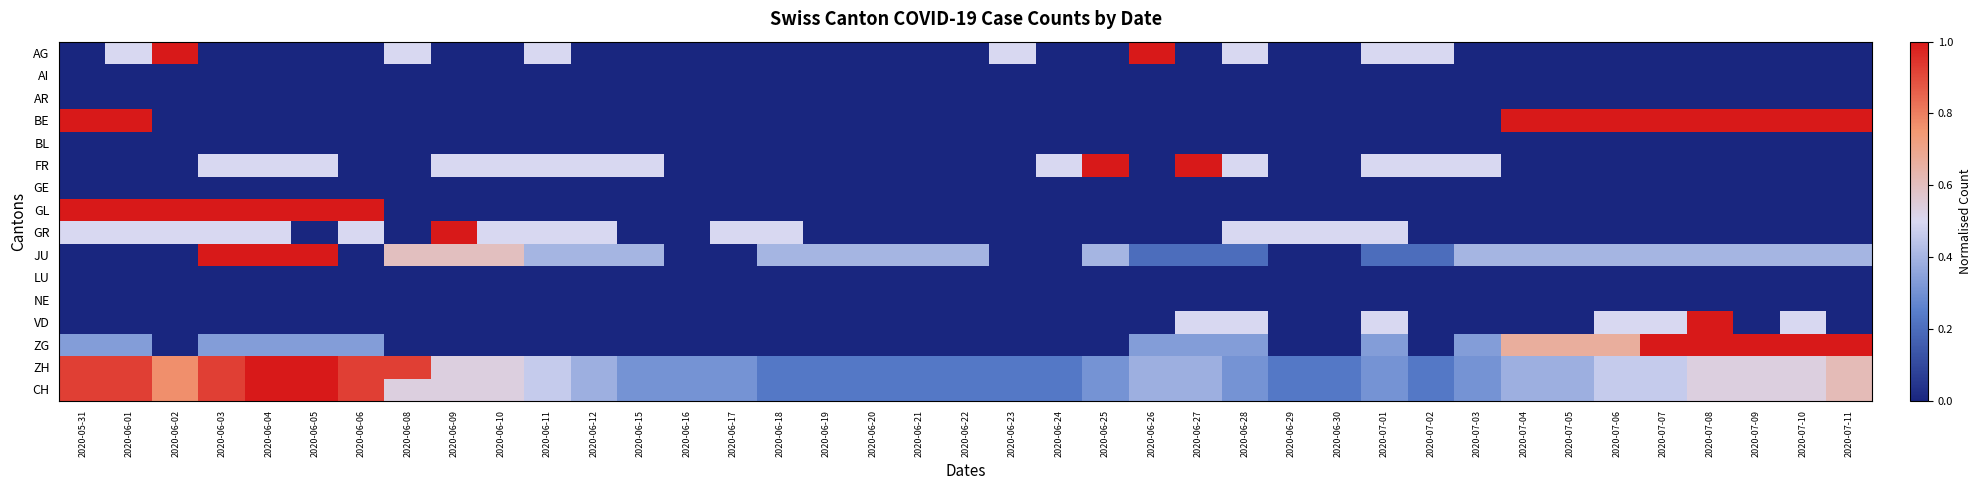

Reading left to right, transcribe all the data shown in this chart.

AG: 2020-05-31=0.0	2020-06-01=0.5	2020-06-02=1.0	2020-06-03=0.0	2020-06-04=0.0	2020-06-05=0.0	2020-06-06=0.0	2020-06-08=0.5	2020-06-09=0.0	2020-06-10=0.0	2020-06-11=0.5	2020-06-12=0.0	2020-06-15=0.0	2020-06-16=0.0	2020-06-17=0.0	2020-06-18=0.0	2020-06-19=0.0	2020-06-20=0.0	2020-06-21=0.0	2020-06-22=0.0	2020-06-23=0.5	2020-06-24=0.0	2020-06-25=0.0	2020-06-26=1.0	2020-06-27=0.0	2020-06-28=0.5	2020-06-29=0.0	2020-06-30=0.0	2020-07-01=0.5	2020-07-02=0.5	2020-07-03=0.0	2020-07-04=0.0	2020-07-05=0.0	2020-07-06=0.0	2020-07-07=0.0	2020-07-08=0.0	2020-07-09=0.0	2020-07-10=0.0	2020-07-11=0.0
AI: 2020-05-31=0.0	2020-06-01=0.0	2020-06-02=0.0	2020-06-03=0.0	2020-06-04=0.0	2020-06-05=0.0	2020-06-06=0.0	2020-06-08=0.0	2020-06-09=0.0	2020-06-10=0.0	2020-06-11=0.0	2020-06-12=0.0	2020-06-15=0.0	2020-06-16=0.0	2020-06-17=0.0	2020-06-18=0.0	2020-06-19=0.0	2020-06-20=0.0	2020-06-21=0.0	2020-06-22=0.0	2020-06-23=0.0	2020-06-24=0.0	2020-06-25=0.0	2020-06-26=0.0	2020-06-27=0.0	2020-06-28=0.0	2020-06-29=0.0	2020-06-30=0.0	2020-07-01=0.0	2020-07-02=0.0	2020-07-03=0.0	2020-07-04=0.0	2020-07-05=0.0	2020-07-06=0.0	2020-07-07=0.0	2020-07-08=0.0	2020-07-09=0.0	2020-07-10=0.0	2020-07-11=0.0
AR: 2020-05-31=0.0	2020-06-01=0.0	2020-06-02=0.0	2020-06-03=0.0	2020-06-04=0.0	2020-06-05=0.0	2020-06-06=0.0	2020-06-08=0.0	2020-06-09=0.0	2020-06-10=0.0	2020-06-11=0.0	2020-06-12=0.0	2020-06-15=0.0	2020-06-16=0.0	2020-06-17=0.0	2020-06-18=0.0	2020-06-19=0.0	2020-06-20=0.0	2020-06-21=0.0	2020-06-22=0.0	2020-06-23=0.0	2020-06-24=0.0	2020-06-25=0.0	2020-06-26=0.0	2020-06-27=0.0	2020-06-28=0.0	2020-06-29=0.0	2020-06-30=0.0	2020-07-01=0.0	2020-07-02=0.0	2020-07-03=0.0	2020-07-04=0.0	2020-07-05=0.0	2020-07-06=0.0	2020-07-07=0.0	2020-07-08=0.0	2020-07-09=0.0	2020-07-10=0.0	2020-07-11=0.0
BE: 2020-05-31=1.0	2020-06-01=1.0	2020-06-02=0.0	2020-06-03=0.0	2020-06-04=0.0	2020-06-05=0.0	2020-06-06=0.0	2020-06-08=0.0	2020-06-09=0.0	2020-06-10=0.0	2020-06-11=0.0	2020-06-12=0.0	2020-06-15=0.0	2020-06-16=0.0	2020-06-17=0.0	2020-06-18=0.0	2020-06-19=0.0	2020-06-20=0.0	2020-06-21=0.0	2020-06-22=0.0	2020-06-23=0.0	2020-06-24=0.0	2020-06-25=0.0	2020-06-26=0.0	2020-06-27=0.0	2020-06-28=0.0	2020-06-29=0.0	2020-06-30=0.0	2020-07-01=0.0	2020-07-02=0.0	2020-07-03=0.0	2020-07-04=1.0	2020-07-05=1.0	2020-07-06=1.0	2020-07-07=1.0	2020-07-08=1.0	2020-07-09=1.0	2020-07-10=1.0	2020-07-11=1.0
BL: 2020-05-31=0.0	2020-06-01=0.0	2020-06-02=0.0	2020-06-03=0.0	2020-06-04=0.0	2020-06-05=0.0	2020-06-06=0.0	2020-06-08=0.0	2020-06-09=0.0	2020-06-10=0.0	2020-06-11=0.0	2020-06-12=0.0	2020-06-15=0.0	2020-06-16=0.0	2020-06-17=0.0	2020-06-18=0.0	2020-06-19=0.0	2020-06-20=0.0	2020-06-21=0.0	2020-06-22=0.0	2020-06-23=0.0	2020-06-24=0.0	2020-06-25=0.0	2020-06-26=0.0	2020-06-27=0.0	2020-06-28=0.0	2020-06-29=0.0	2020-06-30=0.0	2020-07-01=0.0	2020-07-02=0.0	2020-07-03=0.0	2020-07-04=0.0	2020-07-05=0.0	2020-07-06=0.0	2020-07-07=0.0	2020-07-08=0.0	2020-07-09=0.0	2020-07-10=0.0	2020-07-11=0.0
FR: 2020-05-31=0.0	2020-06-01=0.0	2020-06-02=0.0	2020-06-03=0.5	2020-06-04=0.5	2020-06-05=0.5	2020-06-06=0.0	2020-06-08=0.0	2020-06-09=0.5	2020-06-10=0.5	2020-06-11=0.5	2020-06-12=0.5	2020-06-15=0.5	2020-06-16=0.0	2020-06-17=0.0	2020-06-18=0.0	2020-06-19=0.0	2020-06-20=0.0	2020-06-21=0.0	2020-06-22=0.0	2020-06-23=0.0	2020-06-24=0.5	2020-06-25=1.0	2020-06-26=0.0	2020-06-27=1.0	2020-06-28=0.5	2020-06-29=0.0	2020-06-30=0.0	2020-07-01=0.5	2020-07-02=0.5	2020-07-03=0.5	2020-07-04=0.0	2020-07-05=0.0	2020-07-06=0.0	2020-07-07=0.0	2020-07-08=0.0	2020-07-09=0.0	2020-07-10=0.0	2020-07-11=0.0
GE: 2020-05-31=0.0	2020-06-01=0.0	2020-06-02=0.0	2020-06-03=0.0	2020-06-04=0.0	2020-06-05=0.0	2020-06-06=0.0	2020-06-08=0.0	2020-06-09=0.0	2020-06-10=0.0	2020-06-11=0.0	2020-06-12=0.0	2020-06-15=0.0	2020-06-16=0.0	2020-06-17=0.0	2020-06-18=0.0	2020-06-19=0.0	2020-06-20=0.0	2020-06-21=0.0	2020-06-22=0.0	2020-06-23=0.0	2020-06-24=0.0	2020-06-25=0.0	2020-06-26=0.0	2020-06-27=0.0	2020-06-28=0.0	2020-06-29=0.0	2020-06-30=0.0	2020-07-01=0.0	2020-07-02=0.0	2020-07-03=0.0	2020-07-04=0.0	2020-07-05=0.0	2020-07-06=0.0	2020-07-07=0.0	2020-07-08=0.0	2020-07-09=0.0	2020-07-10=0.0	2020-07-11=0.0
GL: 2020-05-31=1.0	2020-06-01=1.0	2020-06-02=1.0	2020-06-03=1.0	2020-06-04=1.0	2020-06-05=1.0	2020-06-06=1.0	2020-06-08=0.0	2020-06-09=0.0	2020-06-10=0.0	2020-06-11=0.0	2020-06-12=0.0	2020-06-15=0.0	2020-06-16=0.0	2020-06-17=0.0	2020-06-18=0.0	2020-06-19=0.0	2020-06-20=0.0	2020-06-21=0.0	2020-06-22=0.0	2020-06-23=0.0	2020-06-24=0.0	2020-06-25=0.0	2020-06-26=0.0	2020-06-27=0.0	2020-06-28=0.0	2020-06-29=0.0	2020-06-30=0.0	2020-07-01=0.0	2020-07-02=0.0	2020-07-03=0.0	2020-07-04=0.0	2020-07-05=0.0	2020-07-06=0.0	2020-07-07=0.0	2020-07-08=0.0	2020-07-09=0.0	2020-07-10=0.0	2020-07-11=0.0
GR: 2020-05-31=0.5	2020-06-01=0.5	2020-06-02=0.5	2020-06-03=0.5	2020-06-04=0.5	2020-06-05=0.0	2020-06-06=0.5	2020-06-08=0.0	2020-06-09=1.0	2020-06-10=0.5	2020-06-11=0.5	2020-06-12=0.5	2020-06-15=0.0	2020-06-16=0.0	2020-06-17=0.5	2020-06-18=0.5	2020-06-19=0.0	2020-06-20=0.0	2020-06-21=0.0	2020-06-22=0.0	2020-06-23=0.0	2020-06-24=0.0	2020-06-25=0.0	2020-06-26=0.0	2020-06-27=0.0	2020-06-28=0.5	2020-06-29=0.5	2020-06-30=0.5	2020-07-01=0.5	2020-07-02=0.0	2020-07-03=0.0	2020-07-04=0.0	2020-07-05=0.0	2020-07-06=0.0	2020-07-07=0.0	2020-07-08=0.0	2020-07-09=0.0	2020-07-10=0.0	2020-07-11=0.0
JU: 2020-05-31=0.0	2020-06-01=0.0	2020-06-02=0.0	2020-06-03=1.0	2020-06-04=1.0	2020-06-05=1.0	2020-06-06=0.0	2020-06-08=0.6	2020-06-09=0.6	2020-06-10=0.6	2020-06-11=0.4	2020-06-12=0.4	2020-06-15=0.4	2020-06-16=0.0	2020-06-17=0.0	2020-06-18=0.4	2020-06-19=0.4	2020-06-20=0.4	2020-06-21=0.4	2020-06-22=0.4	2020-06-23=0.0	2020-06-24=0.0	2020-06-25=0.4	2020-06-26=0.2	2020-06-27=0.2	2020-06-28=0.2	2020-06-29=0.0	2020-06-30=0.0	2020-07-01=0.2	2020-07-02=0.2	2020-07-03=0.4	2020-07-04=0.4	2020-07-05=0.4	2020-07-06=0.4	2020-07-07=0.4	2020-07-08=0.4	2020-07-09=0.4	2020-07-10=0.4	2020-07-11=0.4
LU: 2020-05-31=0.0	2020-06-01=0.0	2020-06-02=0.0	2020-06-03=0.0	2020-06-04=0.0	2020-06-05=0.0	2020-06-06=0.0	2020-06-08=0.0	2020-06-09=0.0	2020-06-10=0.0	2020-06-11=0.0	2020-06-12=0.0	2020-06-15=0.0	2020-06-16=0.0	2020-06-17=0.0	2020-06-18=0.0	2020-06-19=0.0	2020-06-20=0.0	2020-06-21=0.0	2020-06-22=0.0	2020-06-23=0.0	2020-06-24=0.0	2020-06-25=0.0	2020-06-26=0.0	2020-06-27=0.0	2020-06-28=0.0	2020-06-29=0.0	2020-06-30=0.0	2020-07-01=0.0	2020-07-02=0.0	2020-07-03=0.0	2020-07-04=0.0	2020-07-05=0.0	2020-07-06=0.0	2020-07-07=0.0	2020-07-08=0.0	2020-07-09=0.0	2020-07-10=0.0	2020-07-11=0.0
NE: 2020-05-31=0.0	2020-06-01=0.0	2020-06-02=0.0	2020-06-03=0.0	2020-06-04=0.0	2020-06-05=0.0	2020-06-06=0.0	2020-06-08=0.0	2020-06-09=0.0	2020-06-10=0.0	2020-06-11=0.0	2020-06-12=0.0	2020-06-15=0.0	2020-06-16=0.0	2020-06-17=0.0	2020-06-18=0.0	2020-06-19=0.0	2020-06-20=0.0	2020-06-21=0.0	2020-06-22=0.0	2020-06-23=0.0	2020-06-24=0.0	2020-06-25=0.0	2020-06-26=0.0	2020-06-27=0.0	2020-06-28=0.0	2020-06-29=0.0	2020-06-30=0.0	2020-07-01=0.0	2020-07-02=0.0	2020-07-03=0.0	2020-07-04=0.0	2020-07-05=0.0	2020-07-06=0.0	2020-07-07=0.0	2020-07-08=0.0	2020-07-09=0.0	2020-07-10=0.0	2020-07-11=0.0
VD: 2020-05-31=0.0	2020-06-01=0.0	2020-06-02=0.0	2020-06-03=0.0	2020-06-04=0.0	2020-06-05=0.0	2020-06-06=0.0	2020-06-08=0.0	2020-06-09=0.0	2020-06-10=0.0	2020-06-11=0.0	2020-06-12=0.0	2020-06-15=0.0	2020-06-16=0.0	2020-06-17=0.0	2020-06-18=0.0	2020-06-19=0.0	2020-06-20=0.0	2020-06-21=0.0	2020-06-22=0.0	2020-06-23=0.0	2020-06-24=0.0	2020-06-25=0.0	2020-06-26=0.0	2020-06-27=0.5	2020-06-28=0.5	2020-06-29=0.0	2020-06-30=0.0	2020-07-01=0.5	2020-07-02=0.0	2020-07-03=0.0	2020-07-04=0.0	2020-07-05=0.0	2020-07-06=0.5	2020-07-07=0.5	2020-07-08=1.0	2020-07-09=0.0	2020-07-10=0.5	2020-07-11=0.0
ZG: 2020-05-31=0.3	2020-06-01=0.3	2020-06-02=0.0	2020-06-03=0.3	2020-06-04=0.3	2020-06-05=0.3	2020-06-06=0.3	2020-06-08=0.0	2020-06-09=0.0	2020-06-10=0.0	2020-06-11=0.0	2020-06-12=0.0	2020-06-15=0.0	2020-06-16=0.0	2020-06-17=0.0	2020-06-18=0.0	2020-06-19=0.0	2020-06-20=0.0	2020-06-21=0.0	2020-06-22=0.0	2020-06-23=0.0	2020-06-24=0.0	2020-06-25=0.0	2020-06-26=0.3	2020-06-27=0.3	2020-06-28=0.3	2020-06-29=0.0	2020-06-30=0.0	2020-07-01=0.3	2020-07-02=0.0	2020-07-03=0.3	2020-07-04=0.7	2020-07-05=0.7	2020-07-06=0.7	2020-07-07=1.0	2020-07-08=1.0	2020-07-09=1.0	2020-07-10=1.0	2020-07-11=1.0
ZH: 2020-05-31=0.9	2020-06-01=0.9	2020-06-02=0.8	2020-06-03=0.9	2020-06-04=1.0	2020-06-05=1.0	2020-06-06=0.9	2020-06-08=0.9	2020-06-09=0.5	2020-06-10=0.5	2020-06-11=0.5	2020-06-12=0.4	2020-06-15=0.3	2020-06-16=0.3	2020-06-17=0.3	2020-06-18=0.2	2020-06-19=0.2	2020-06-20=0.2	2020-06-21=0.2	2020-06-22=0.2	2020-06-23=0.2	2020-06-24=0.2	2020-06-25=0.3	2020-06-26=0.4	2020-06-27=0.4	2020-06-28=0.3	2020-06-29=0.2	2020-06-30=0.2	2020-07-01=0.3	2020-07-02=0.2	2020-07-03=0.3	2020-07-04=0.4	2020-07-05=0.4	2020-07-06=0.5	2020-07-07=0.5	2020-07-08=0.5	2020-07-09=0.5	2020-07-10=0.5	2020-07-11=0.6
CH: 2020-05-31=0.9	2020-06-01=0.9	2020-06-02=0.8	2020-06-03=0.9	2020-06-04=1.0	2020-06-05=1.0	2020-06-06=0.9	2020-06-08=0.5	2020-06-09=0.5	2020-06-10=0.5	2020-06-11=0.5	2020-06-12=0.4	2020-06-15=0.3	2020-06-16=0.3	2020-06-17=0.3	2020-06-18=0.2	2020-06-19=0.2	2020-06-20=0.2	2020-06-21=0.2	2020-06-22=0.2	2020-06-23=0.2	2020-06-24=0.2	2020-06-25=0.3	2020-06-26=0.4	2020-06-27=0.4	2020-06-28=0.3	2020-06-29=0.2	2020-06-30=0.2	2020-07-01=0.3	2020-07-02=0.2	2020-07-03=0.3	2020-07-04=0.4	2020-07-05=0.4	2020-07-06=0.5	2020-07-07=0.5	2020-07-08=0.5	2020-07-09=0.5	2020-07-10=0.5	2020-07-11=0.6